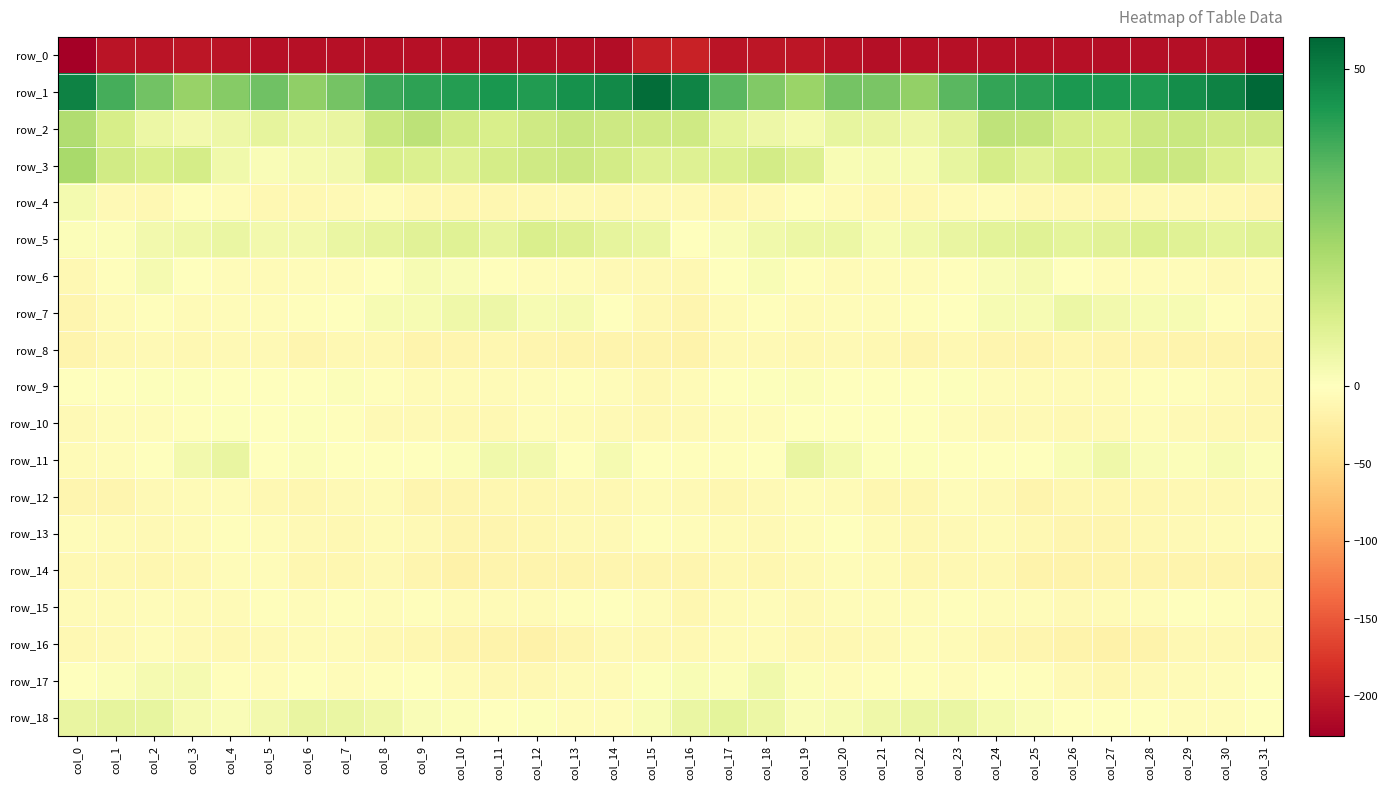

What is the difference between the second highest and minimum values in the row_0 series?

28.5